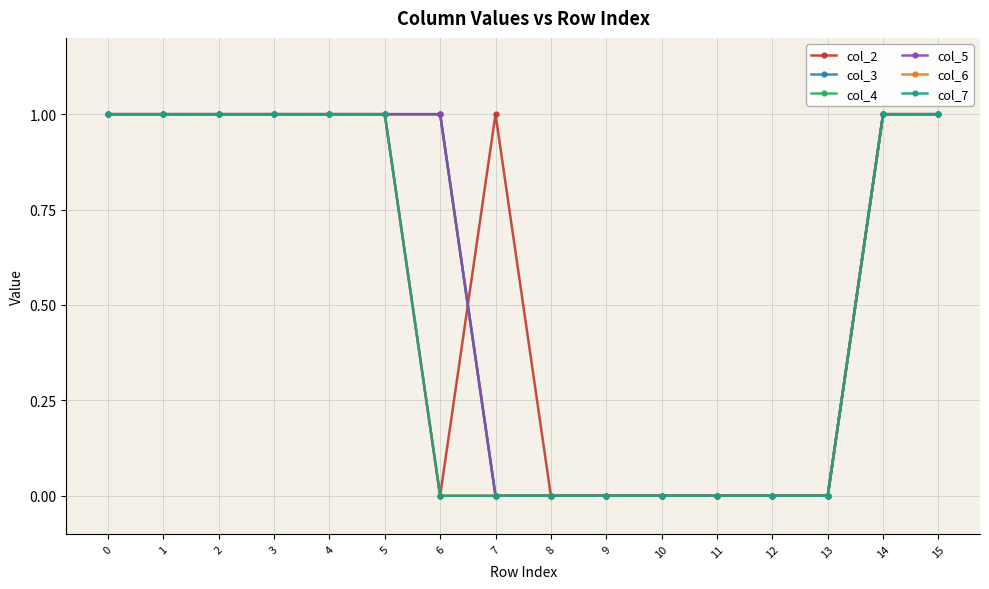

True or false: col_3 has more than 0 interior local peaks.

False